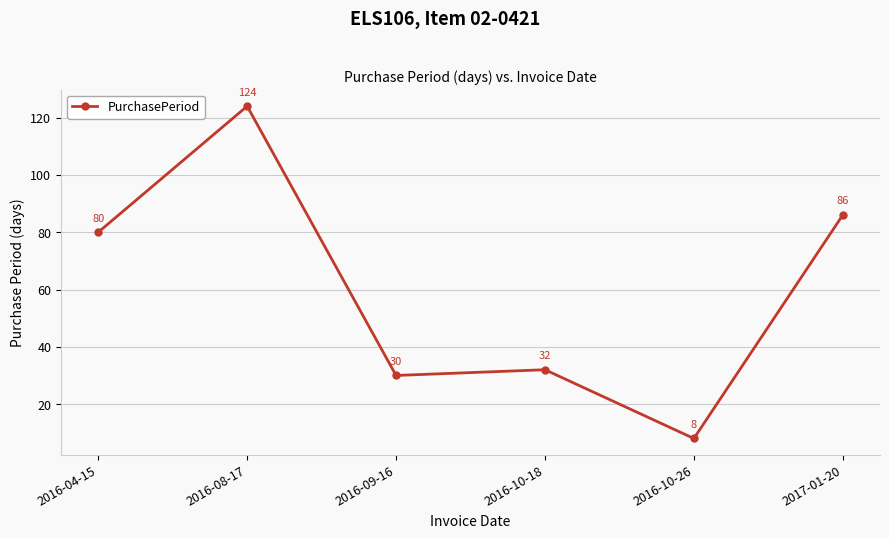

Which label corresponds to the largest value in the chart?

2016-08-17